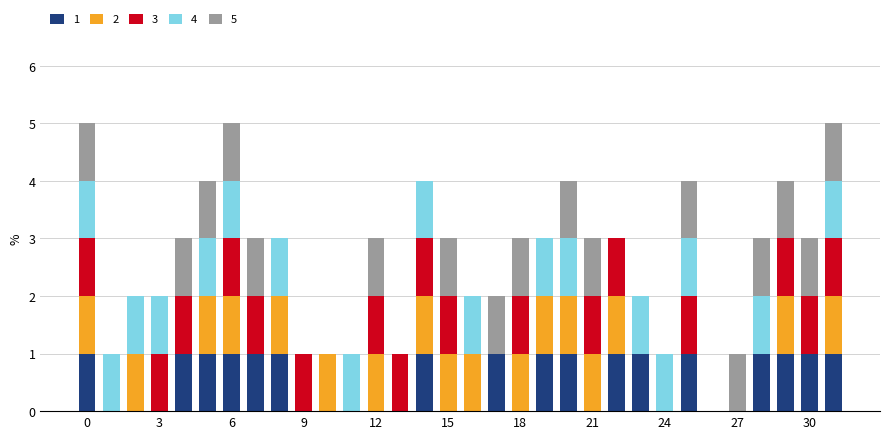

How many data points does each series have?

32